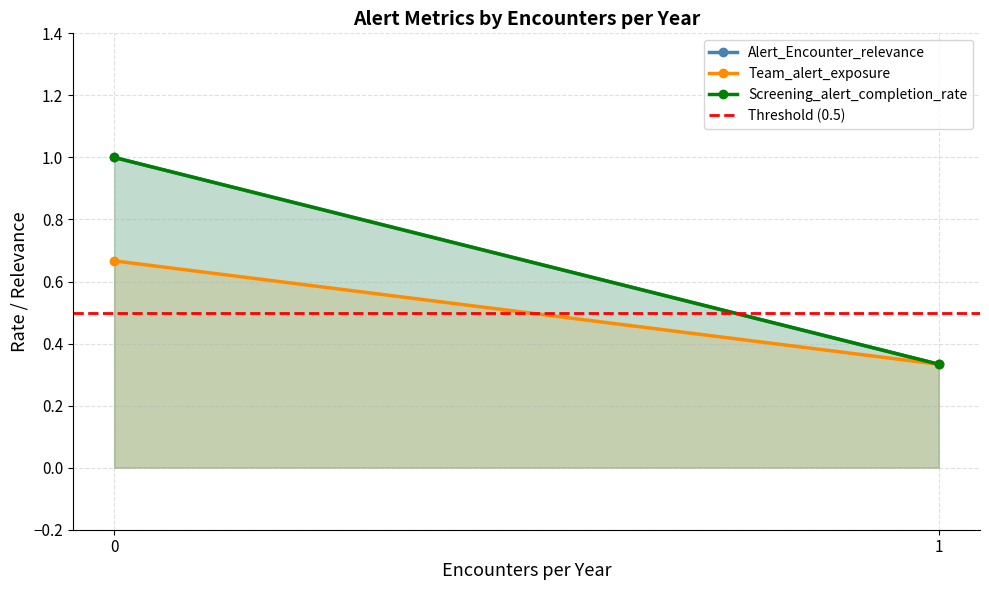

True or false: Team_alert_exposure has a value of 0.3 at 1.

True